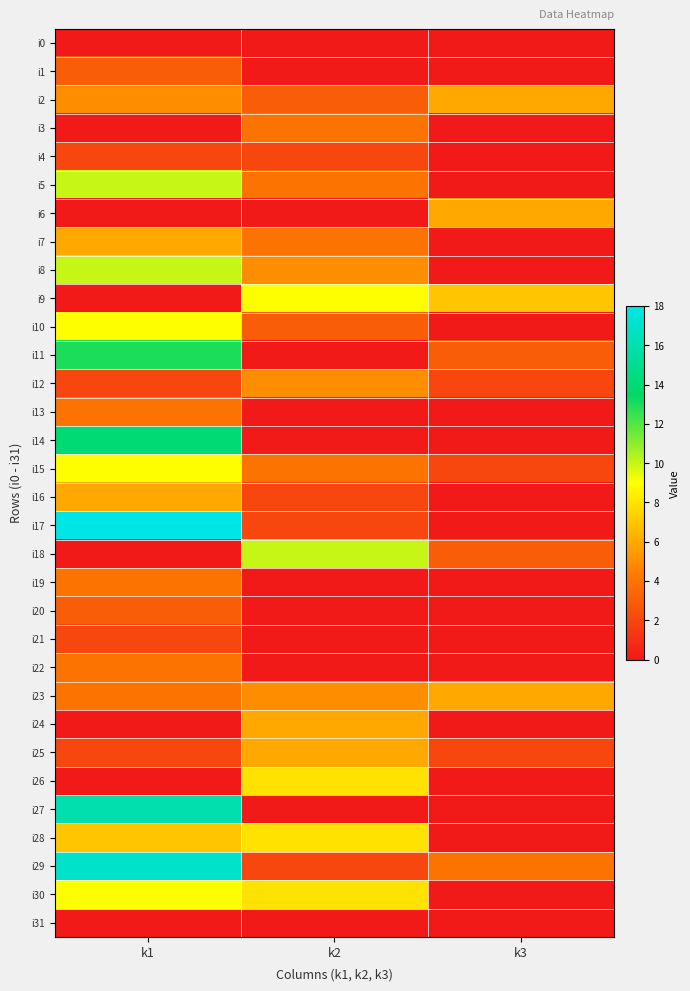

Which has a higher value, k3 or k2?

k3